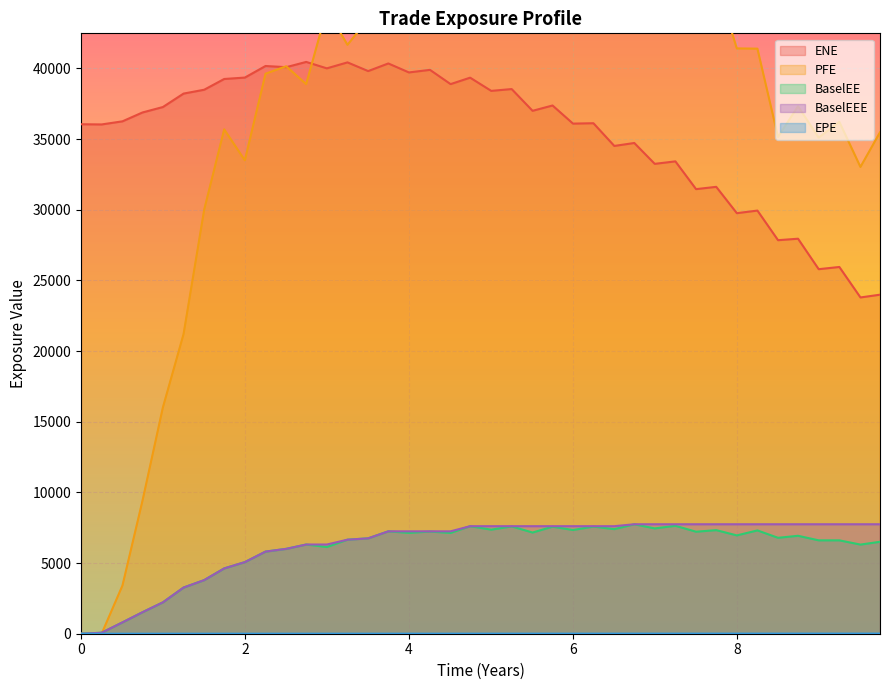

What is the difference between the maximum and minimum values in the ENE series?

16664.6